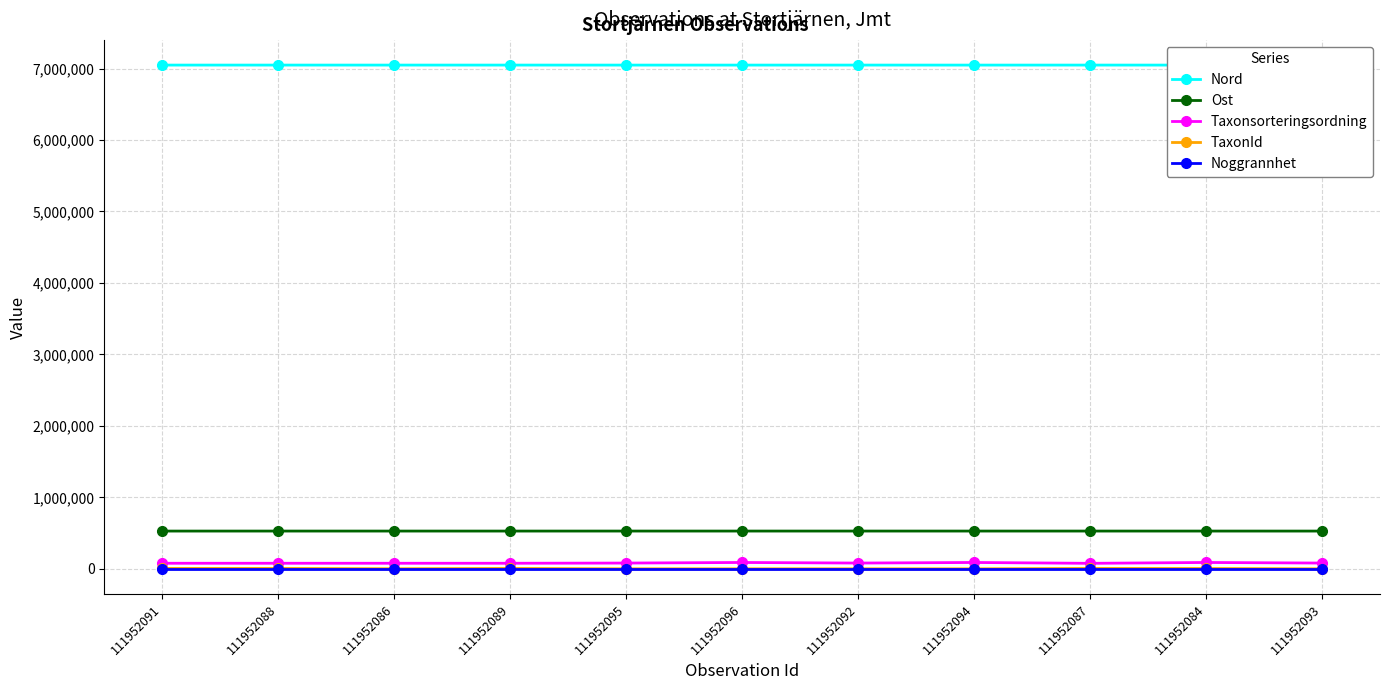

What is the difference between the maximum and minimum values in the TaxonId series?

5350